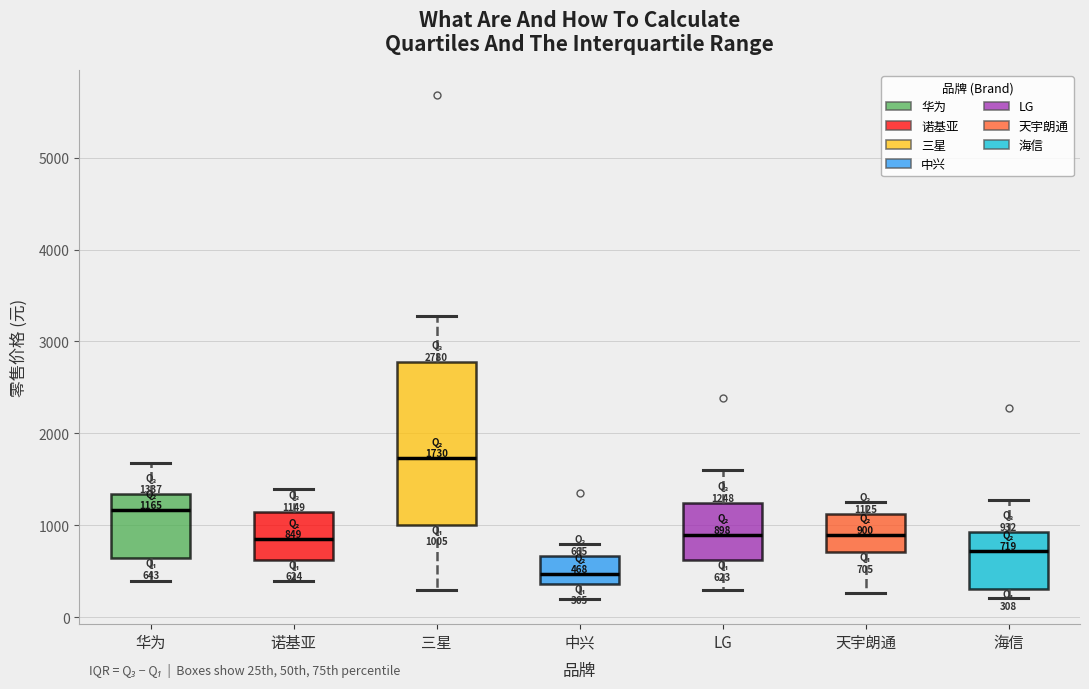

Which box is the tallest, from its lower edge to its upper edge?

三星